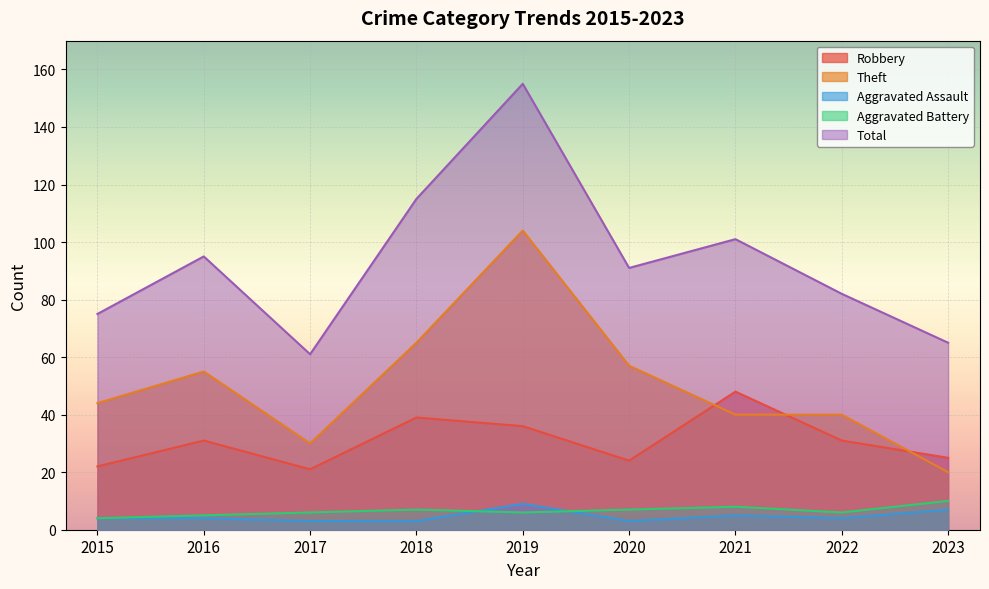

What is the sum of the Total values at 2023 and 2015?

140